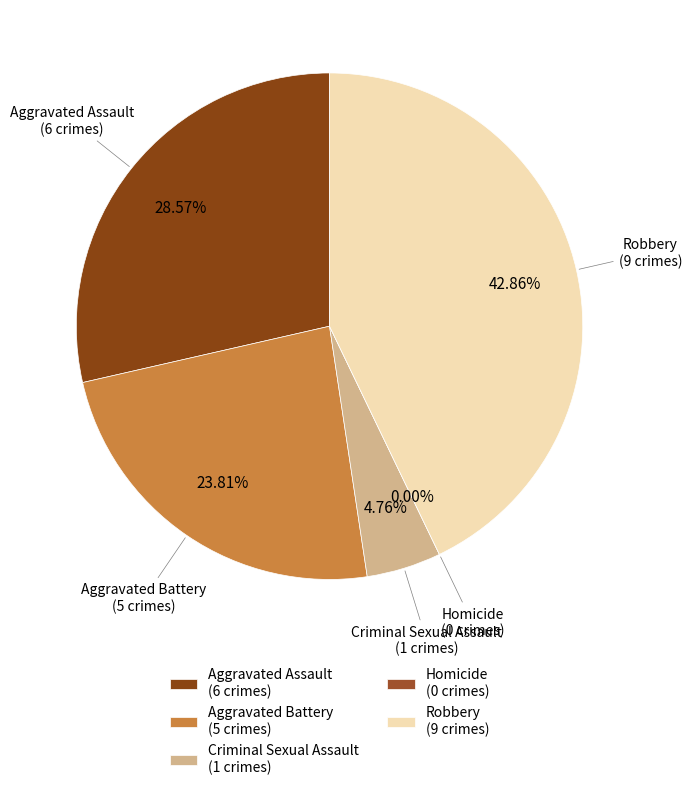

Is there a majority slice in this chart?

No